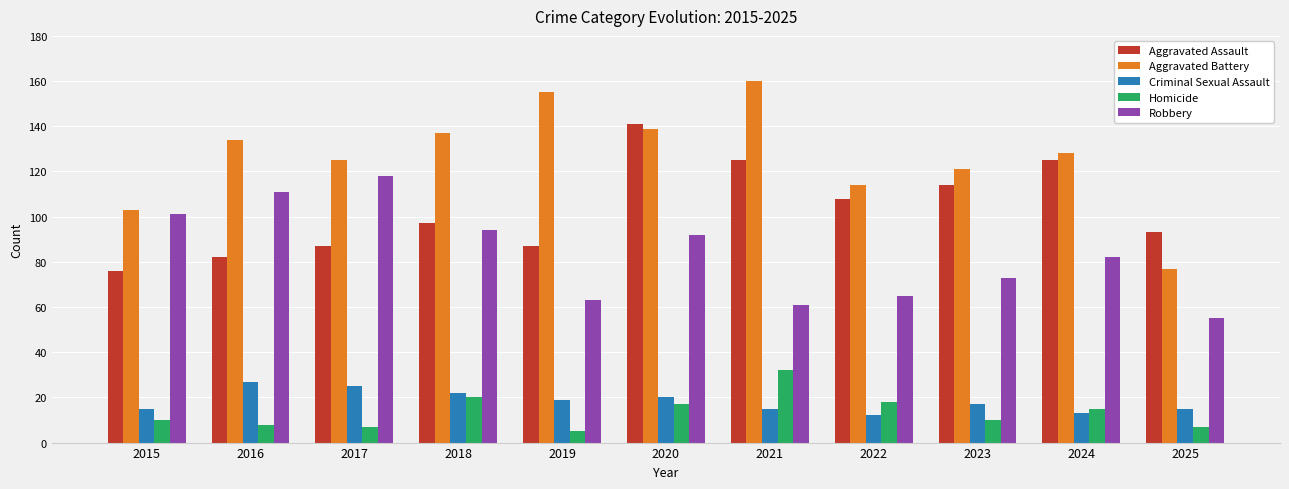

Is it true that Aggravated Battery equals 103 at 2015?

True